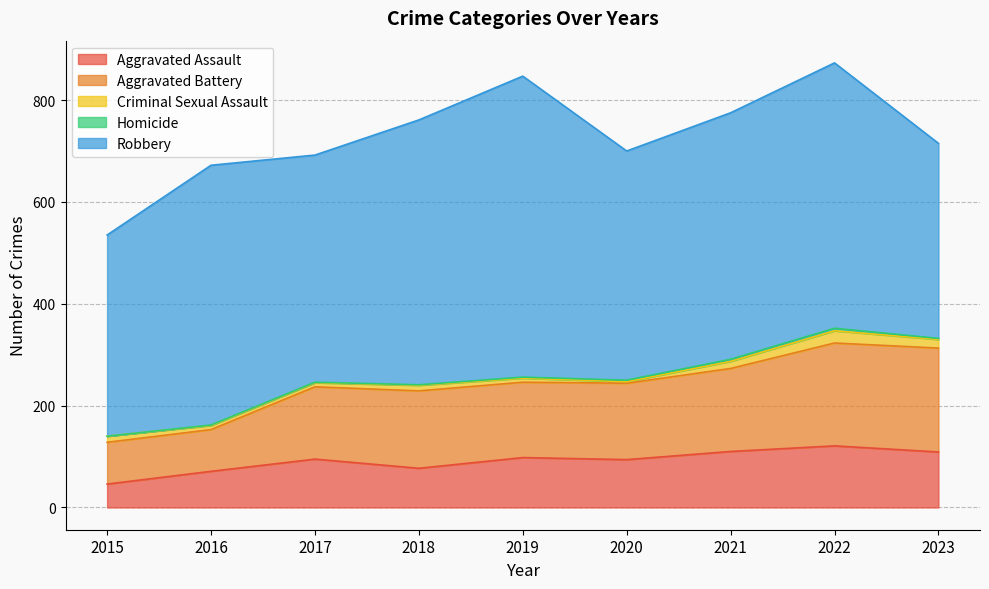

True or false: Robbery has more than 1 interior local peaks.

True